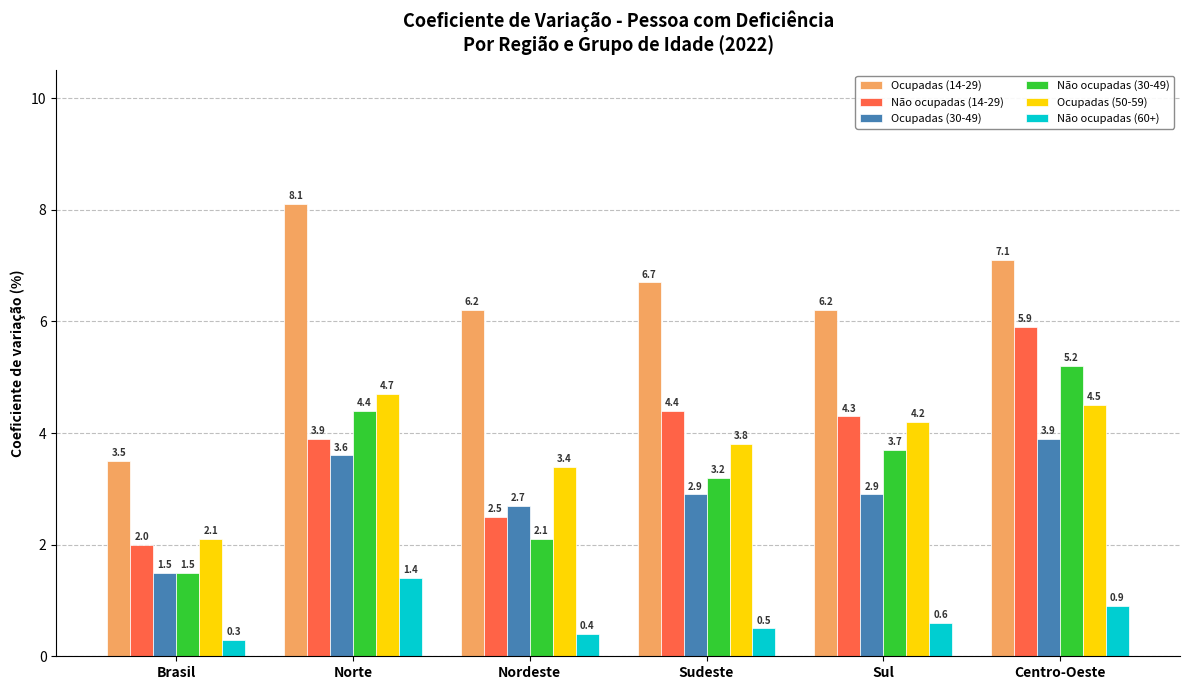

At Norte, list the series in order from smallest to largest.

Não ocupadas (60+), Ocupadas (30-49), Não ocupadas (14-29), Não ocupadas (30-49), Ocupadas (50-59), Ocupadas (14-29)